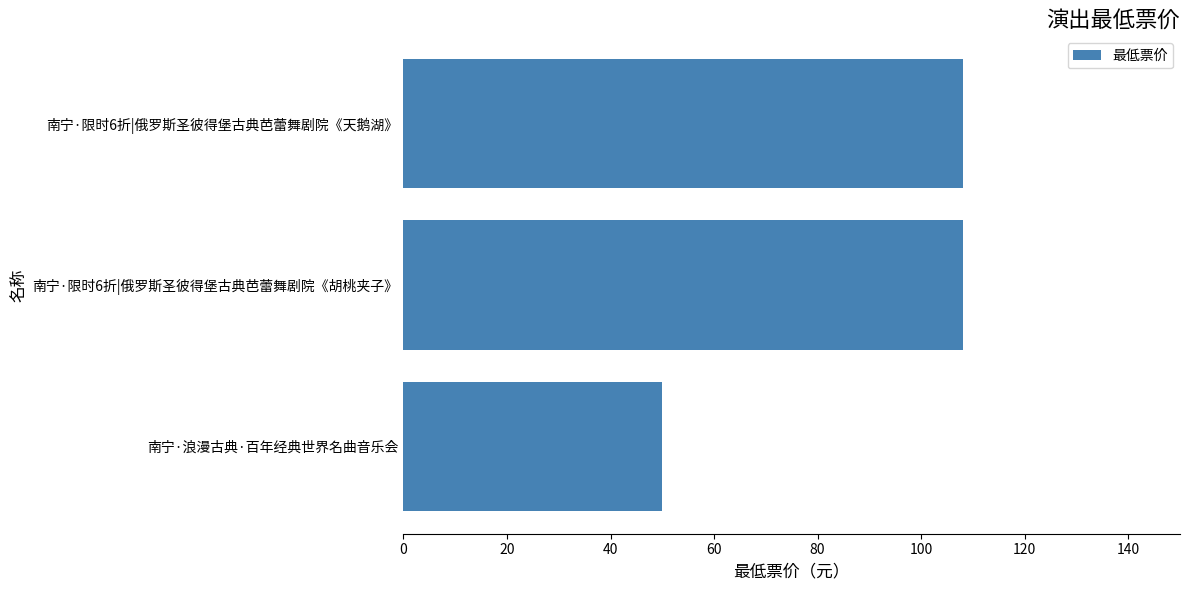

True or false: the data shows 108 at 南宁·限时6折|俄罗斯圣彼得堡古典芭蕾舞剧院《天鹅湖》.

True